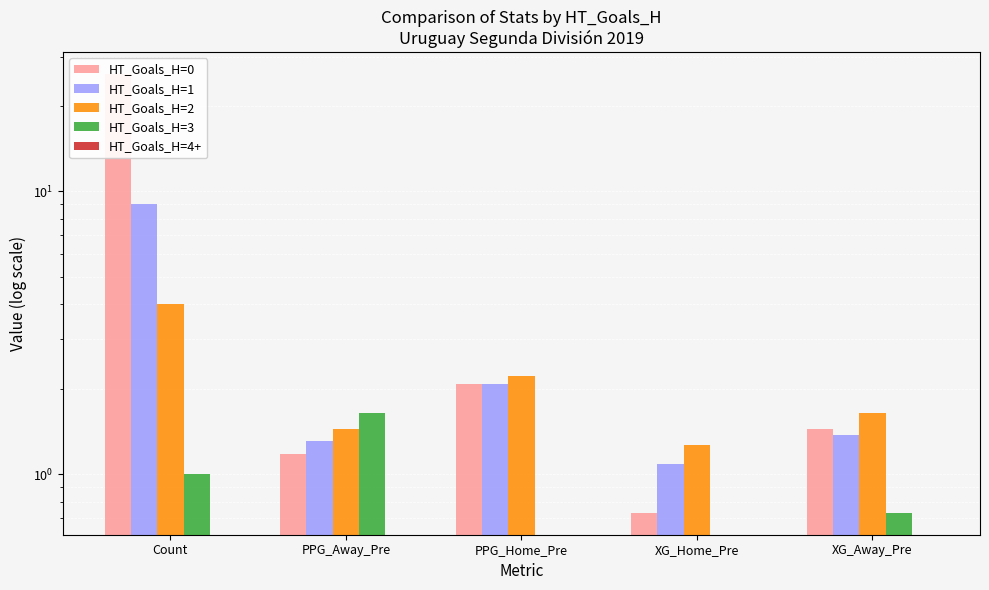

Is it true that HT_Goals_H=0 equals 2.1 at PPG_Home_Pre?

True